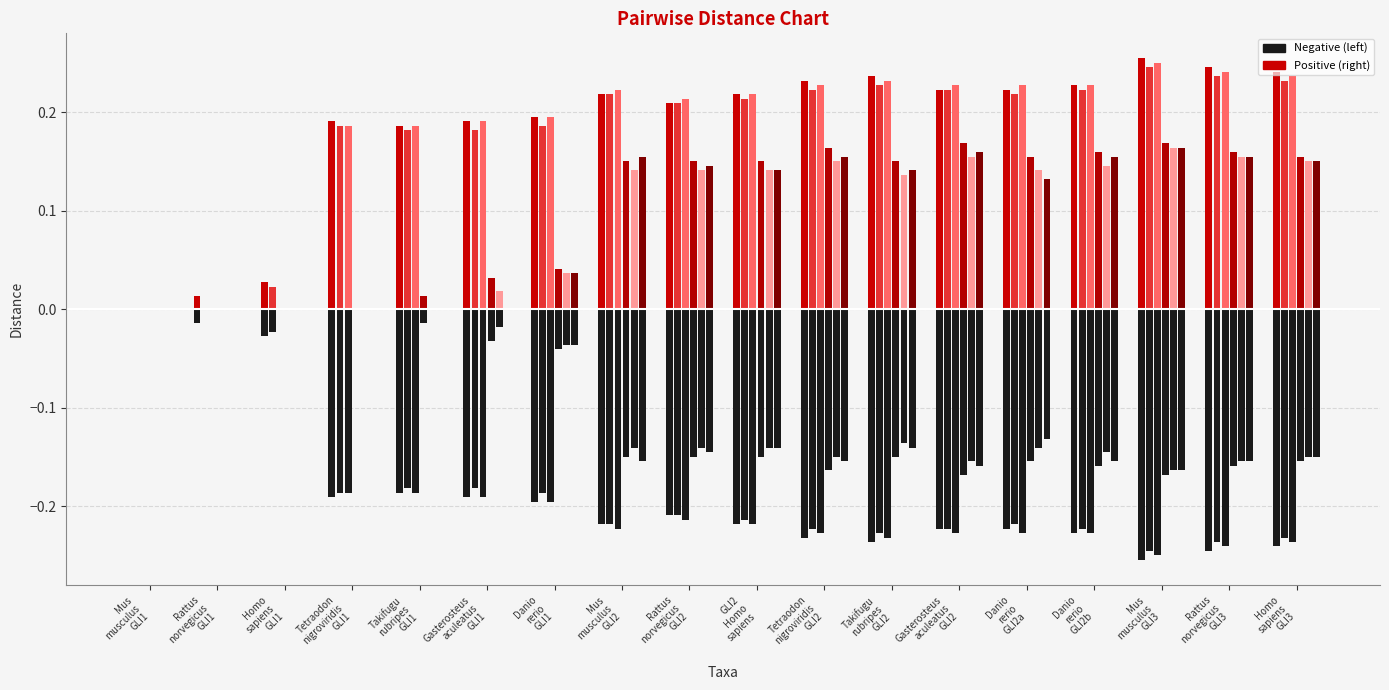

How many categories are shown in the chart?

18